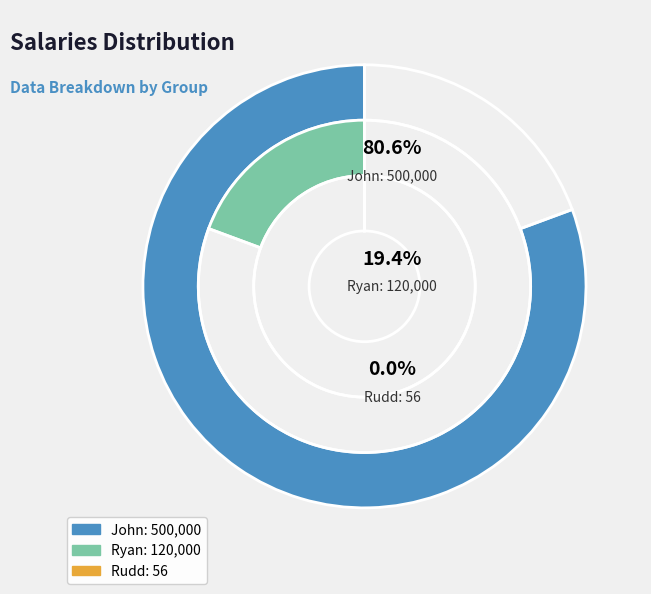

What percentage do Ryan and Rudd together represent?

19.4%